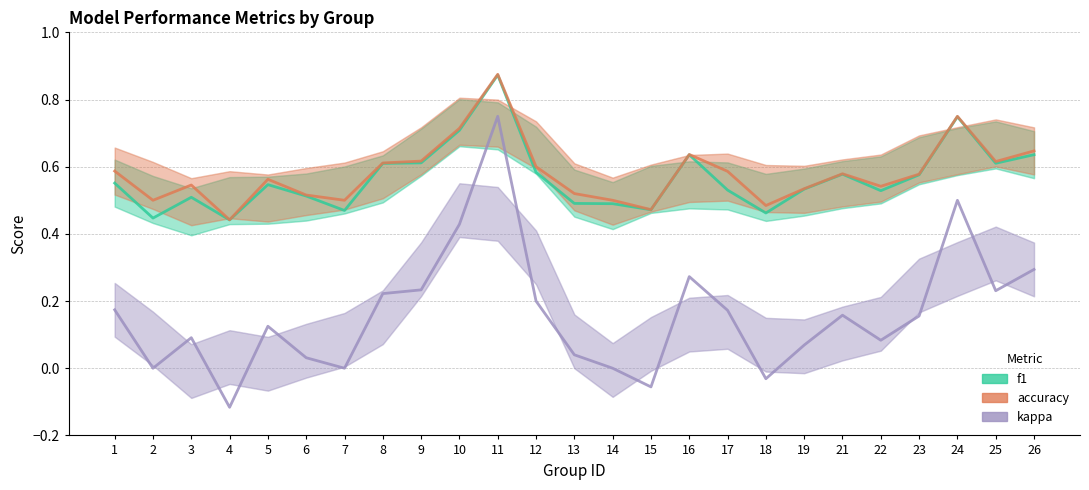

Which series has the largest total across all categories?

accuracy